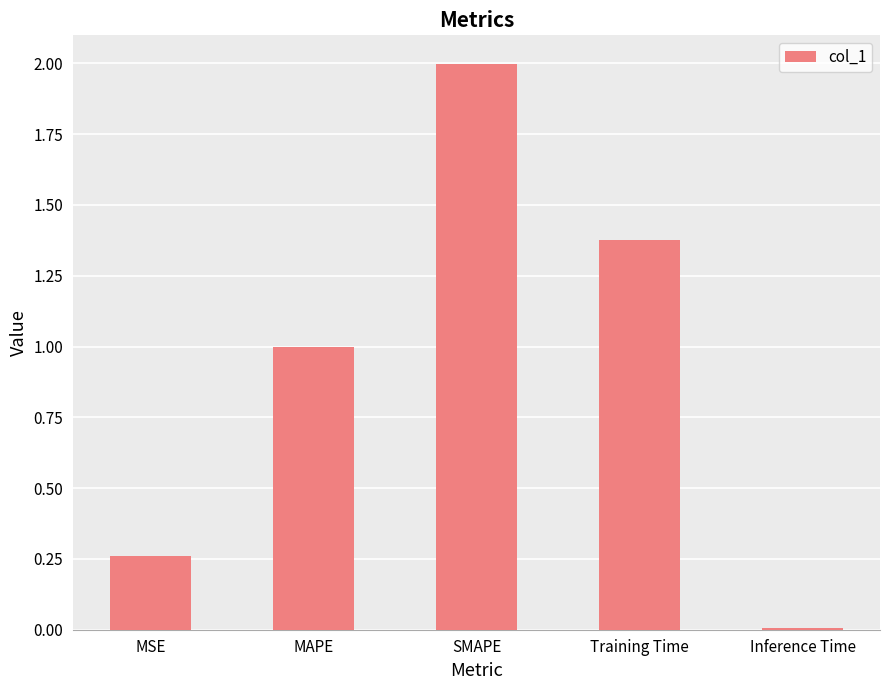

How many bars are there in total?

5